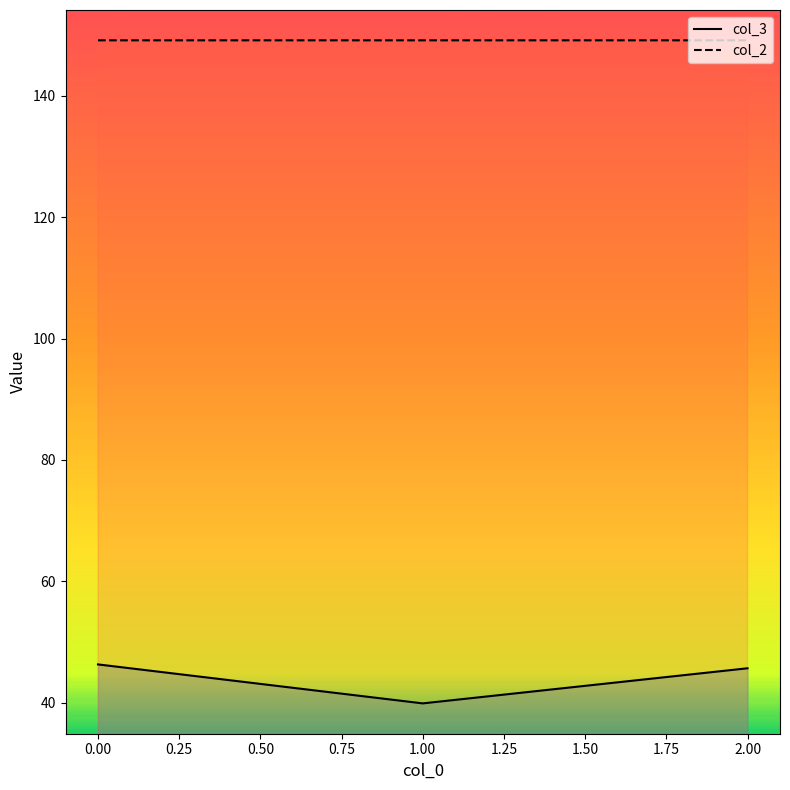

What is the spread (max minus min) of values at 2.00?

103.5